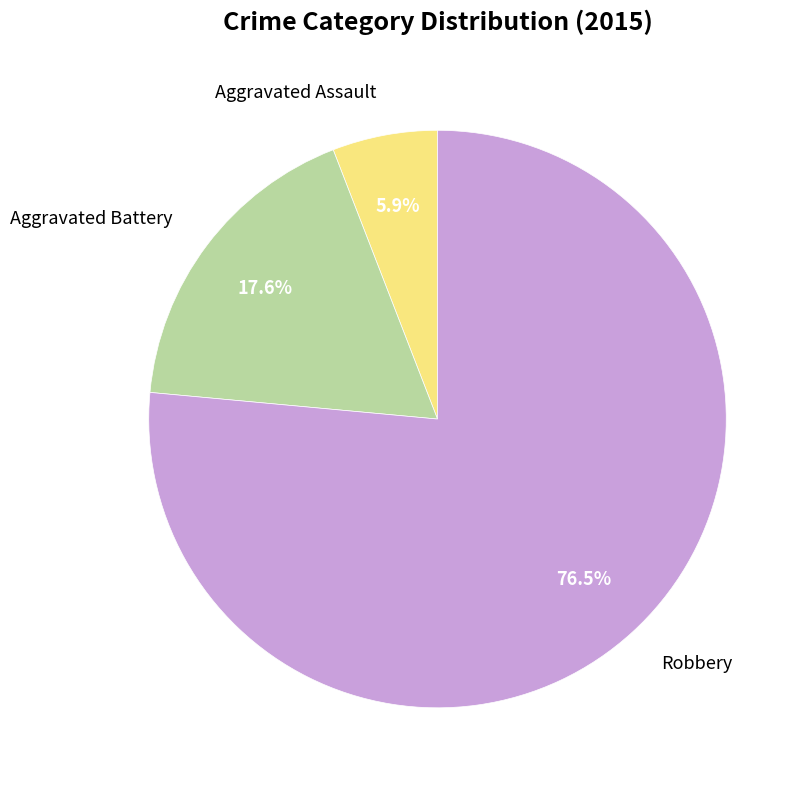

True or false: Aggravated Assault accounts for 1% of the total.

False